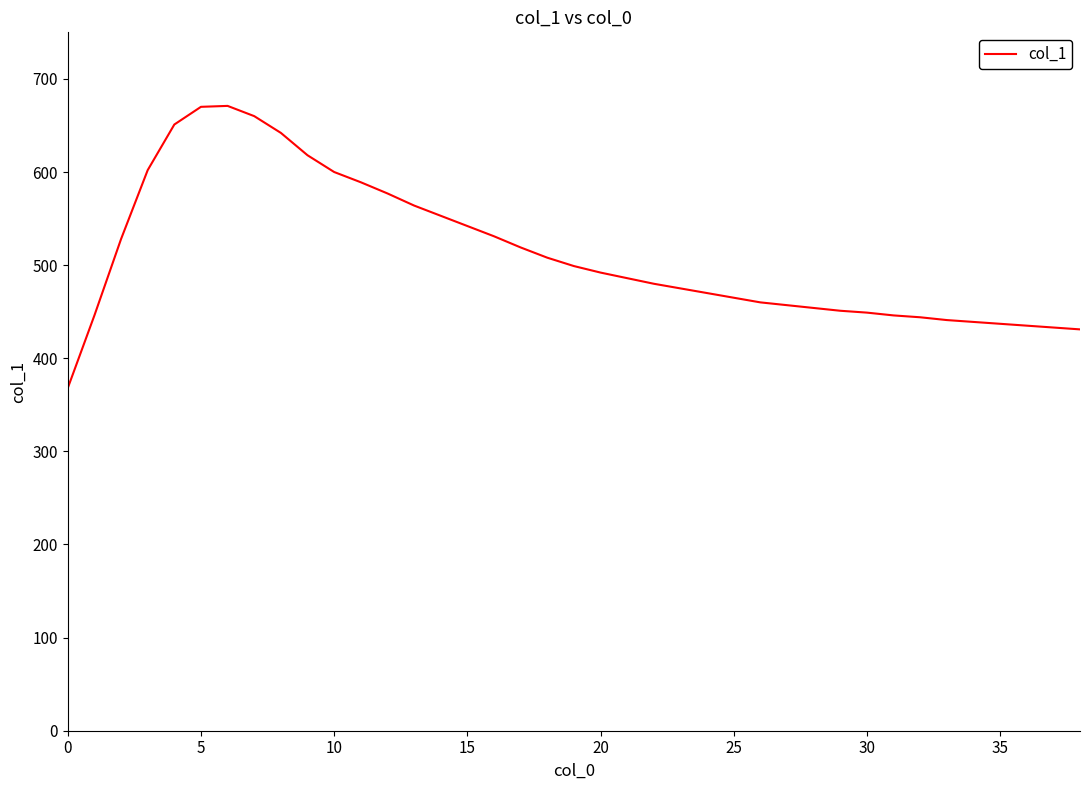

What is the smallest value displayed?

368